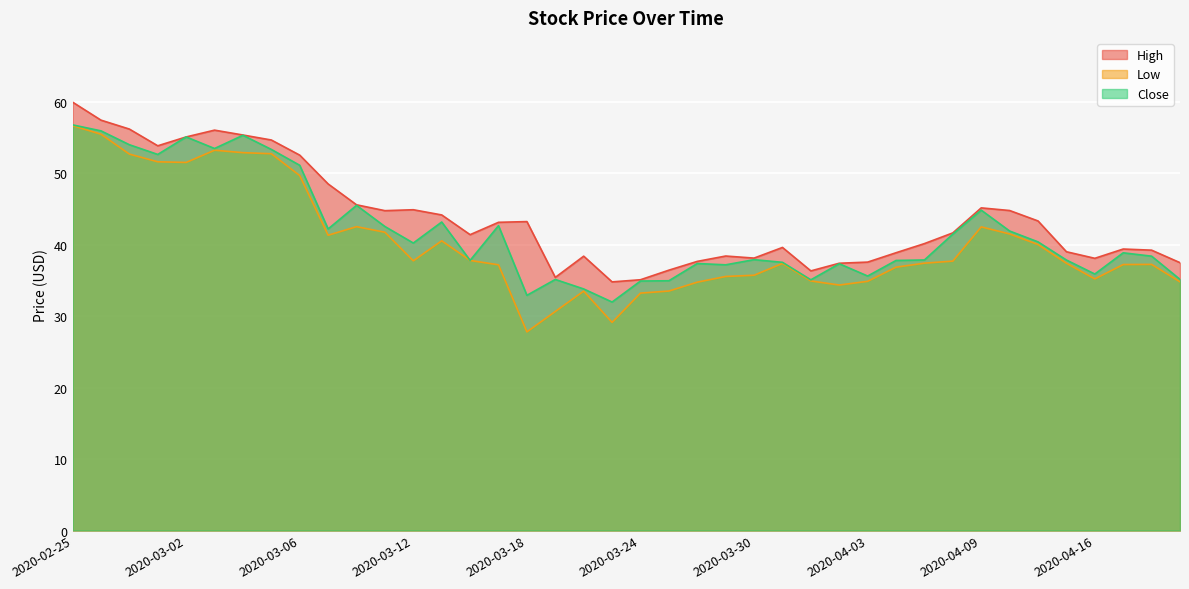

Reading left to right, what are all the values shown in this chart?

High: 60.0	57.4	56.2	53.8	55.1	56.0	55.4	54.7	52.5	48.5	45.6	44.8	44.9	44.2	41.4	43.1	43.2	35.4	38.4	34.8	35.1	36.4	37.7	38.4	38.1	39.6	36.3	37.4	37.6	38.9	40.2	41.7	45.2	44.8	43.3	39.0	38.1	39.4	39.2	37.5
Low: 56.7	55.5	52.7	51.6	51.5	53.2	52.9	52.7	49.7	41.3	42.5	41.8	37.8	40.5	37.8	37.2	27.8	30.7	33.5	29.1	33.2	33.5	34.8	35.6	35.7	37.4	34.9	34.4	34.9	36.9	37.4	37.7	42.5	41.5	40.0	37.4	35.2	37.2	37.2	34.8
Close: 56.8	55.9	54.0	52.6	55.1	53.5	55.3	53.3	51.1	42.2	45.5	42.5	40.2	43.2	37.8	42.7	32.9	35.1	33.8	32.0	34.9	35.0	37.4	37.2	37.9	37.5	35.1	37.3	35.6	37.8	37.9	41.5	44.8	41.9	40.4	37.9	35.9	38.9	38.4	35.2